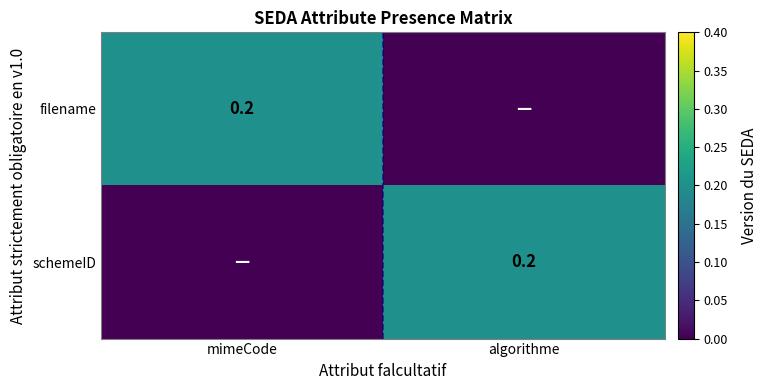

Is it true that schemeID equals 0.4 at algorithme?

False